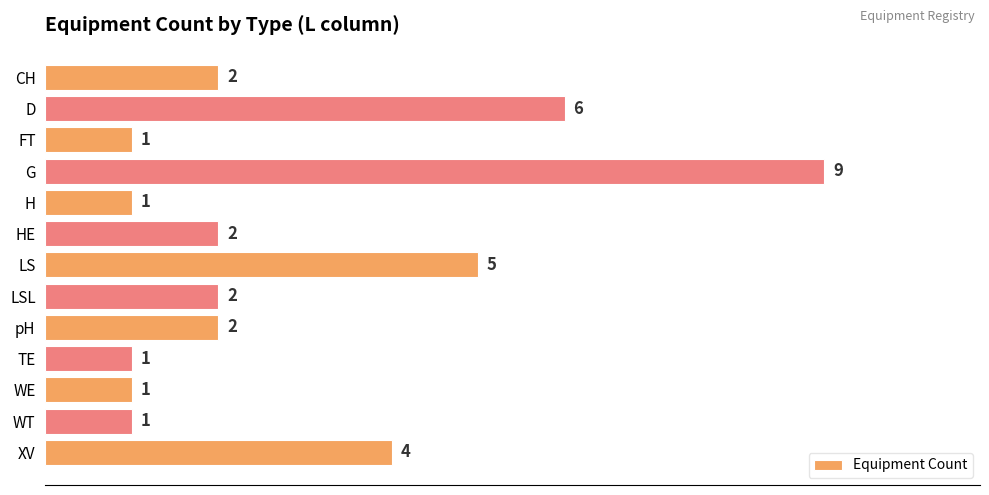

Is it true that the value at TE is 1?

True